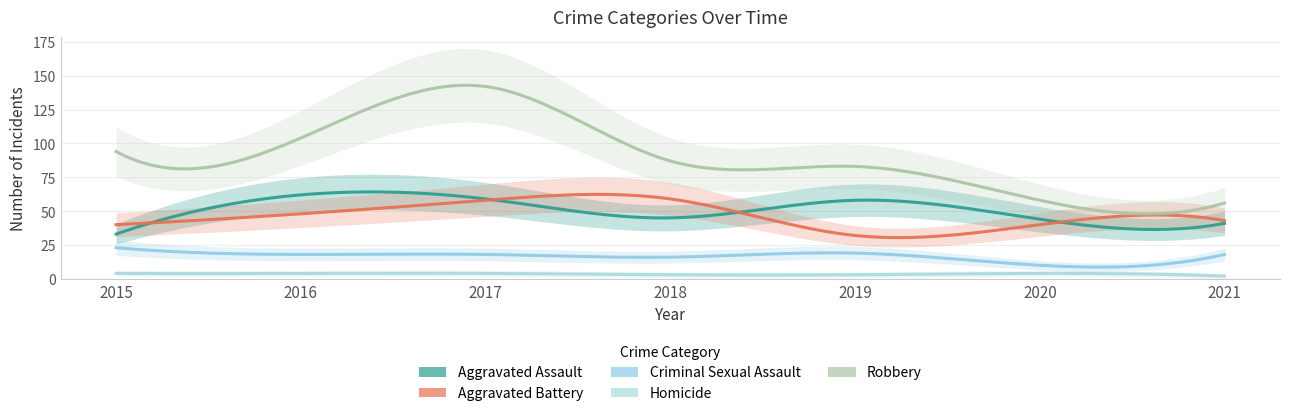

What is the total value across all series at 2019?

195